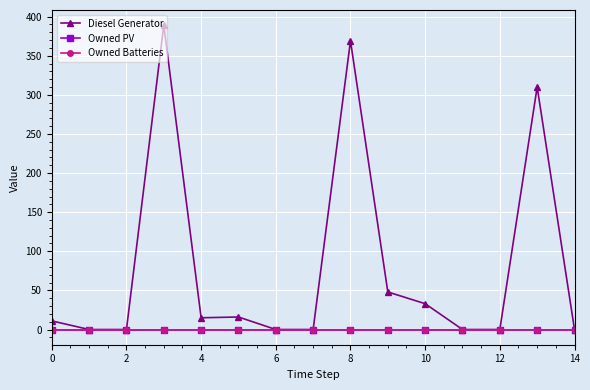

Is this an area chart (filled region under the line)?

No